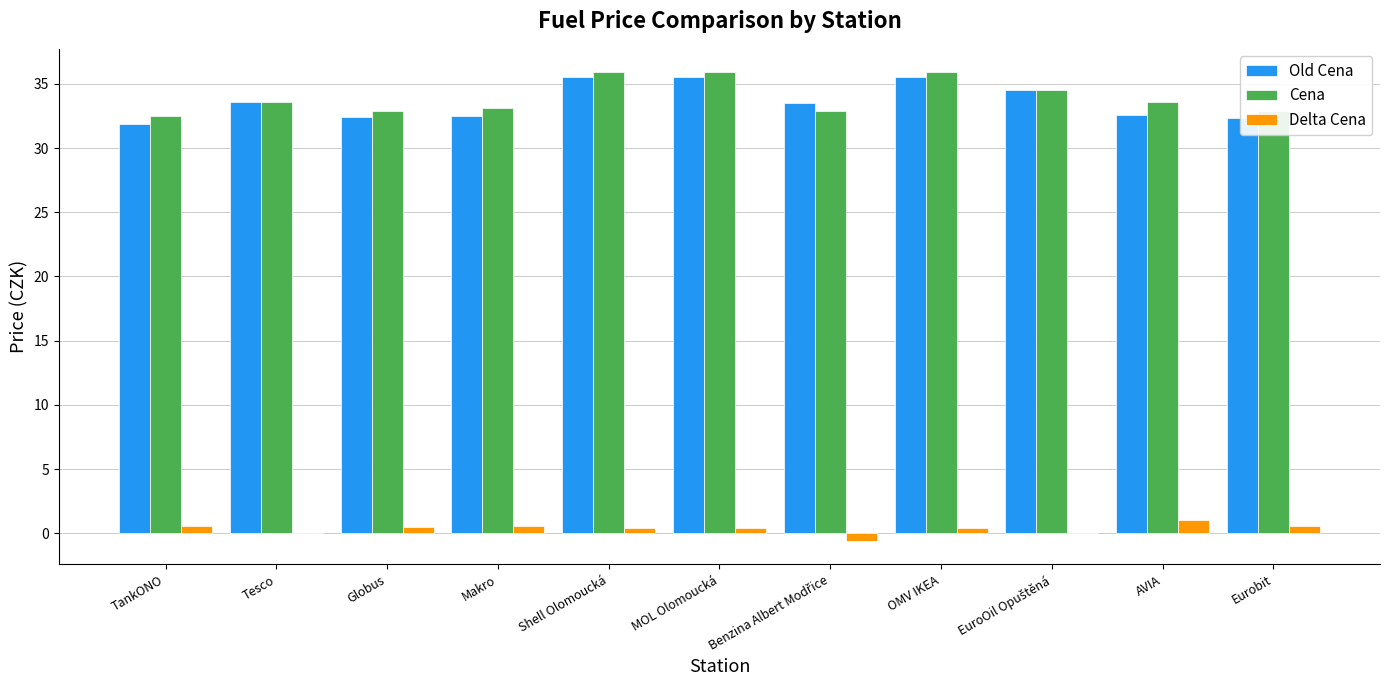

Count the number of categories in the chart.

11